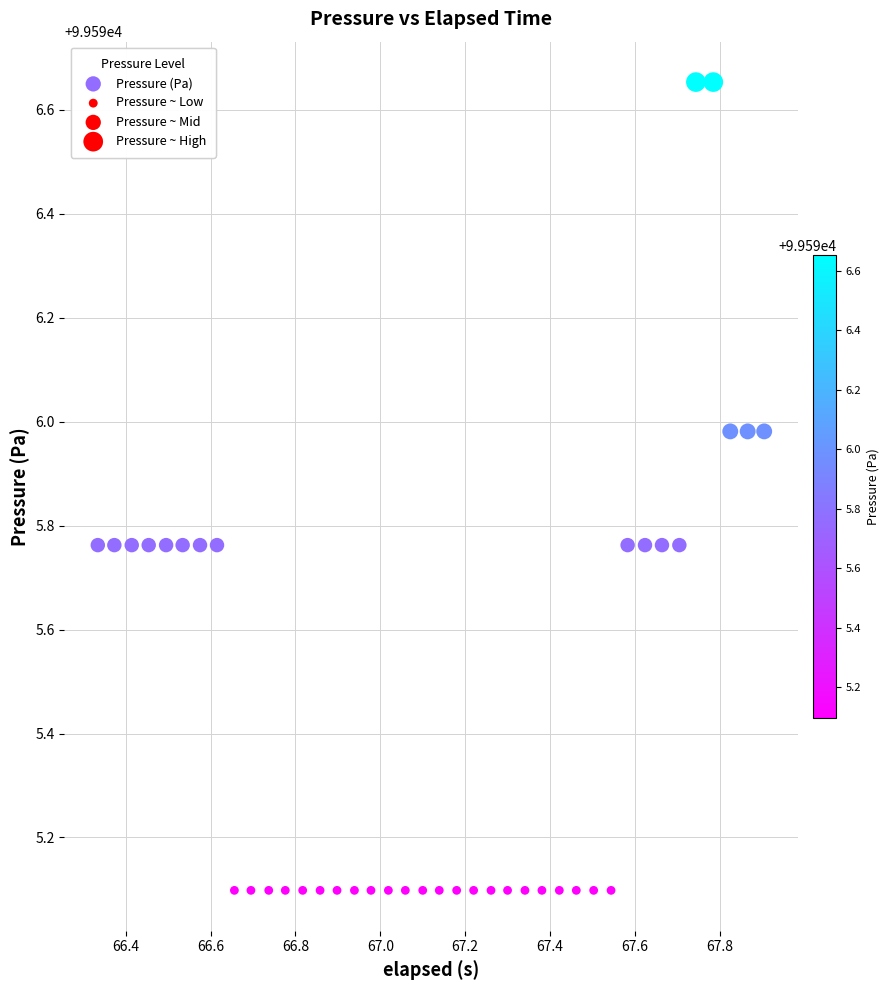

What is the range of Y values (max minus min)?

1.6